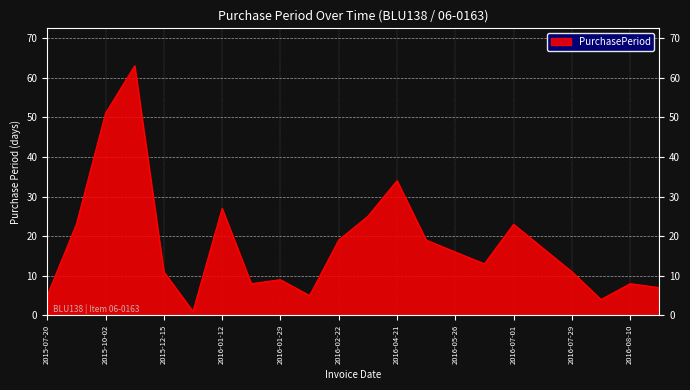

What is the sum of all values?

399